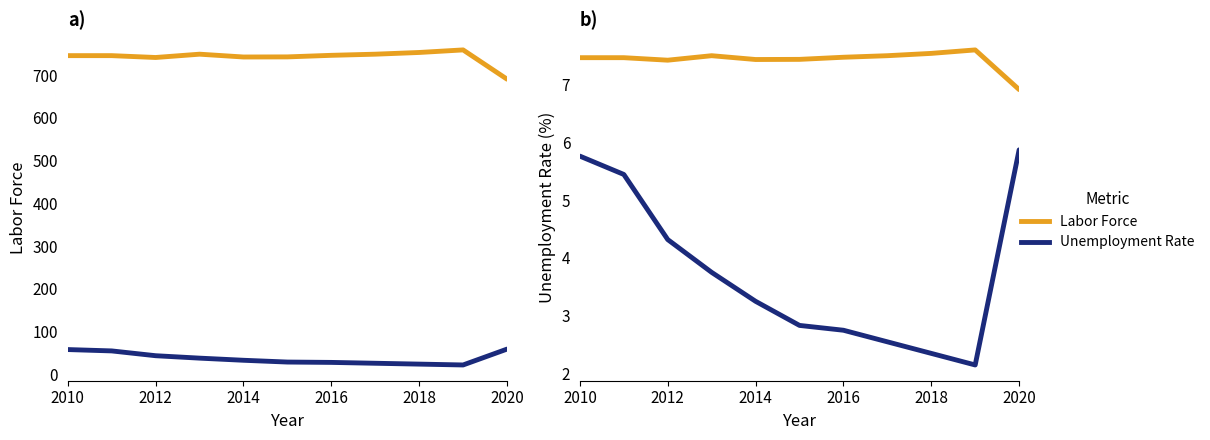

The Labor Force /100 series shows 3.1 at 7. True or false?

False